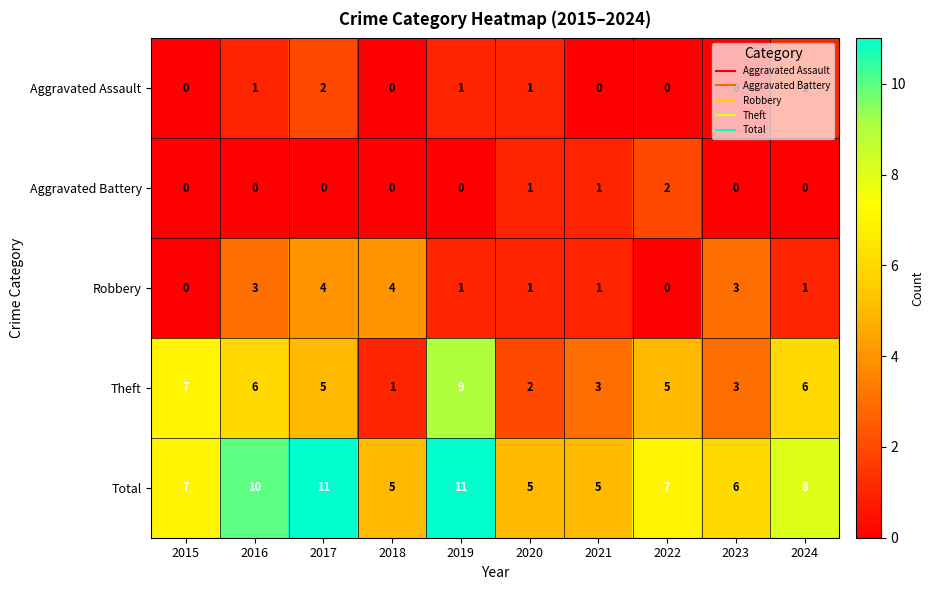

What is the approximate value of Robbery at 2016?

3